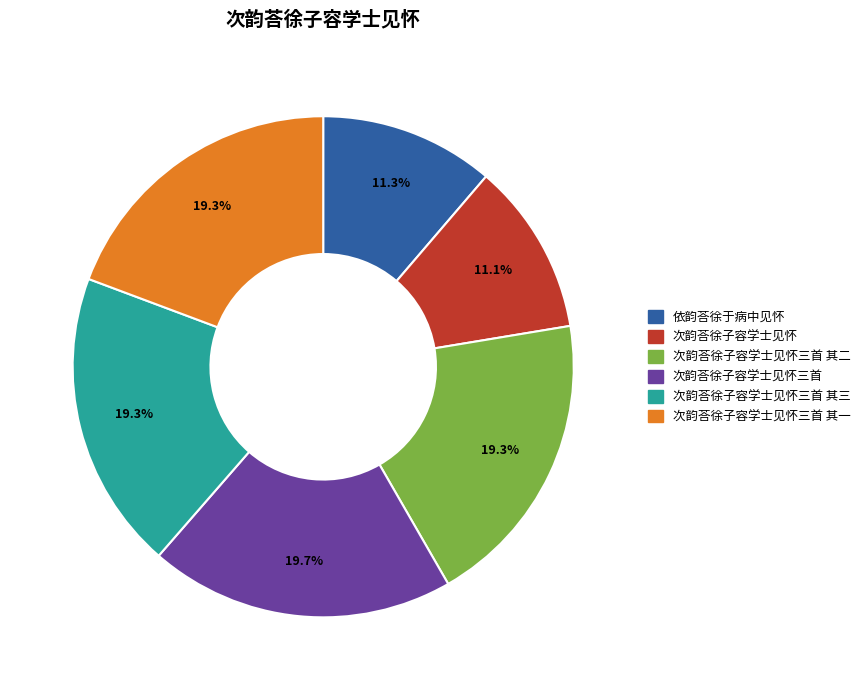

Is there a majority slice in this chart?

No